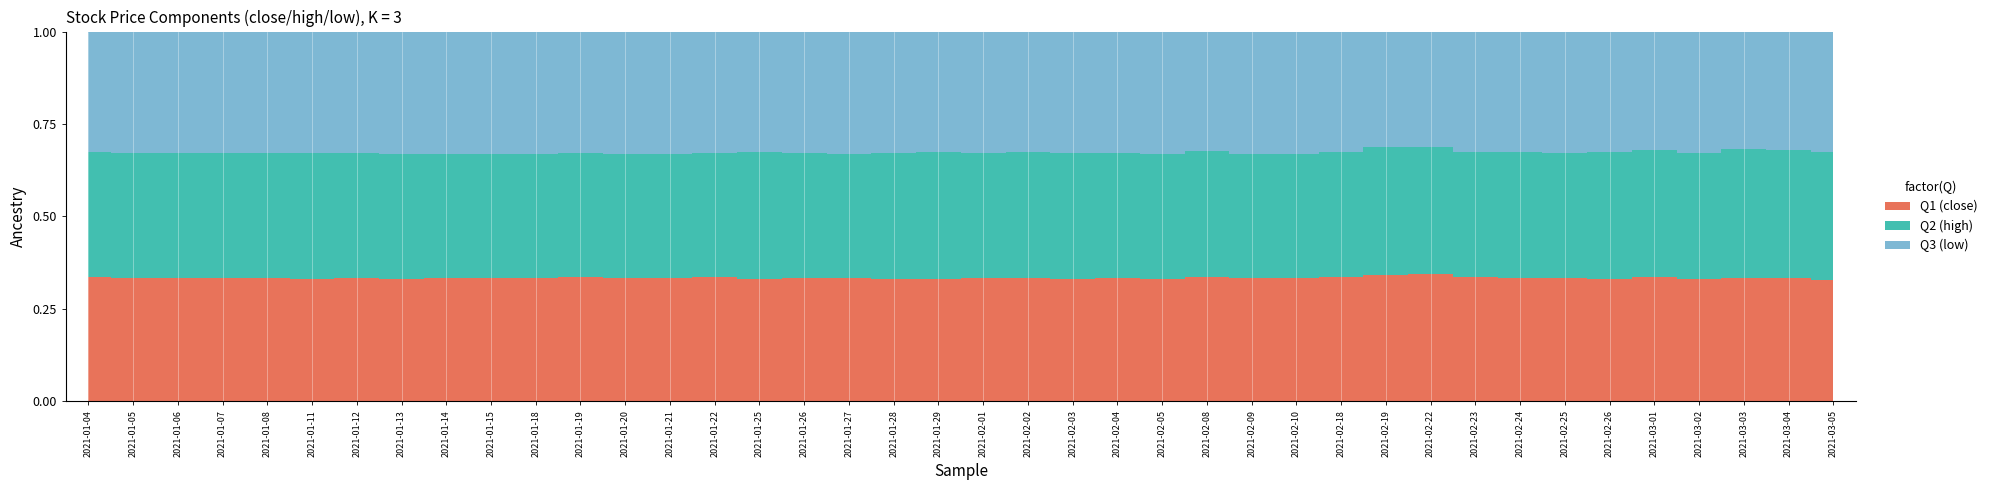

What is the label of the 8th point from the left?

2021-01-13